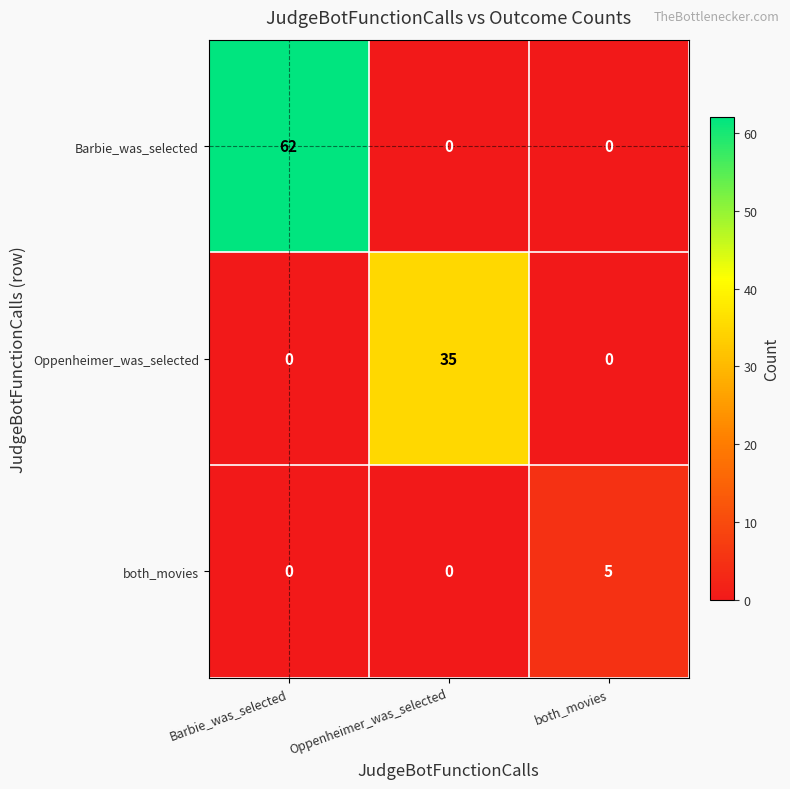

What is the difference between the highest and lowest values at both_movies?

5